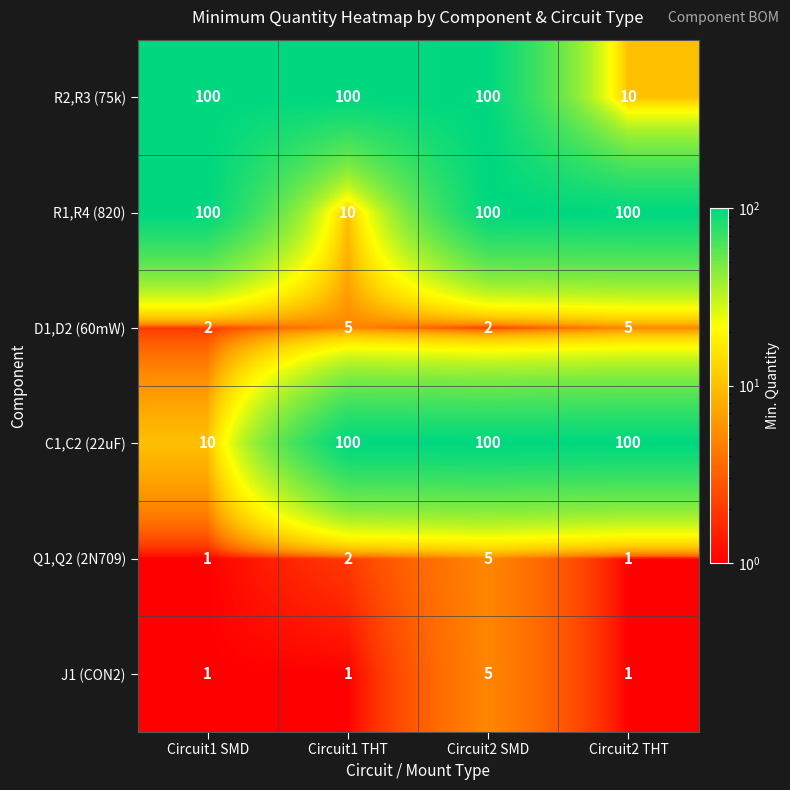

Count the number of data series in this chart.

6